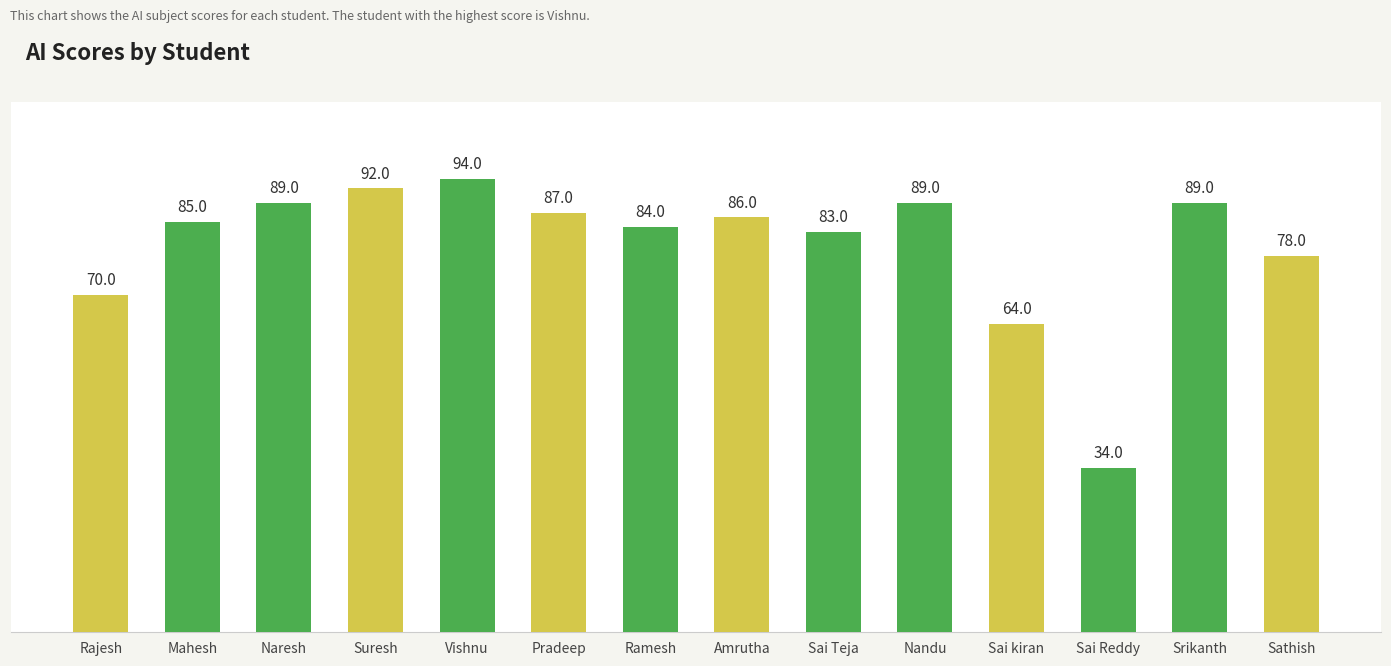

The value at Vishnu is 130. True or false?

False